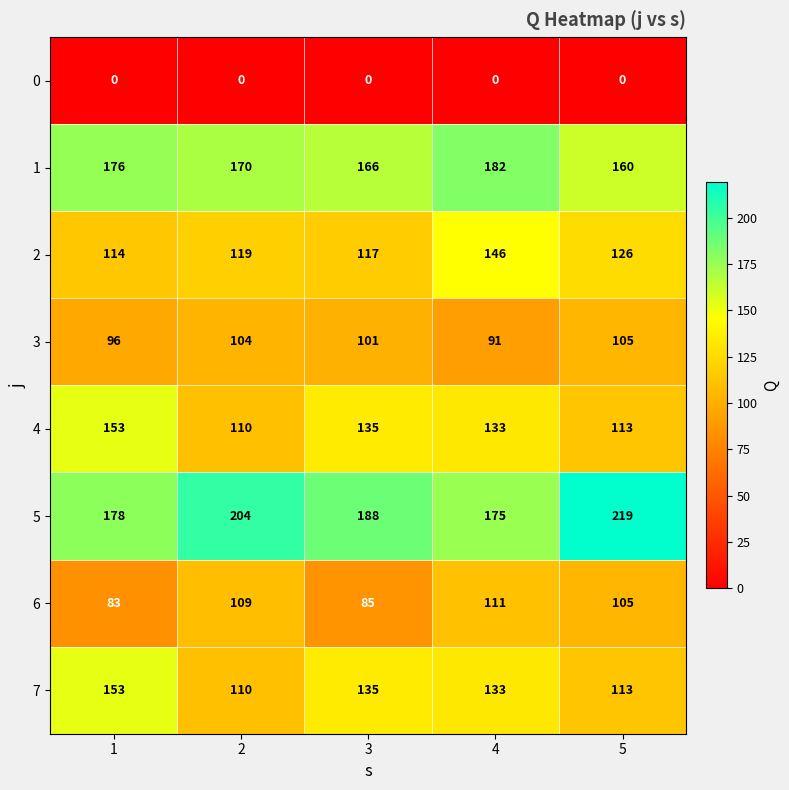

The value of 2 at 4 is 146. True or false?

True